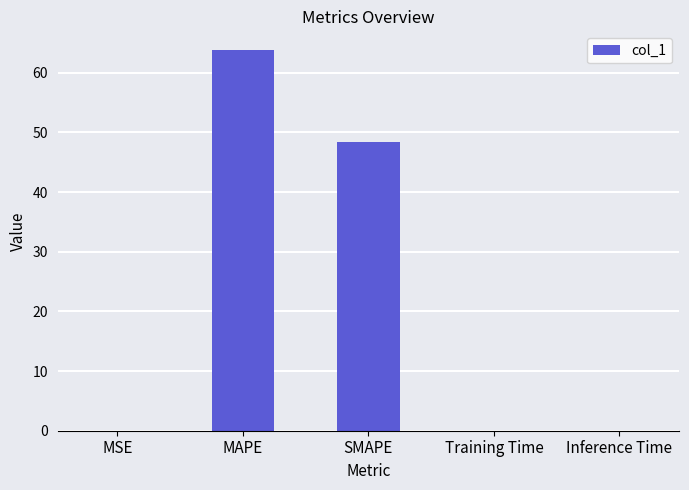

What is the approximate value at MAPE?

63.8